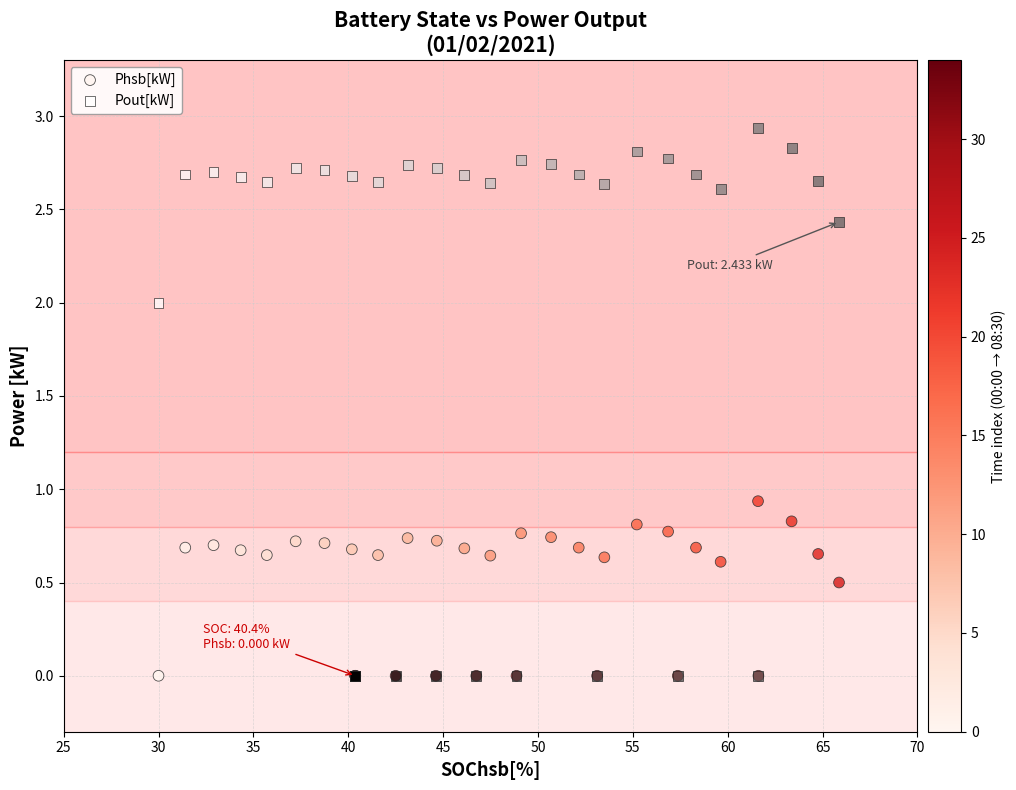

Which series reaches the maximum Y coordinate?

Pout[kW]